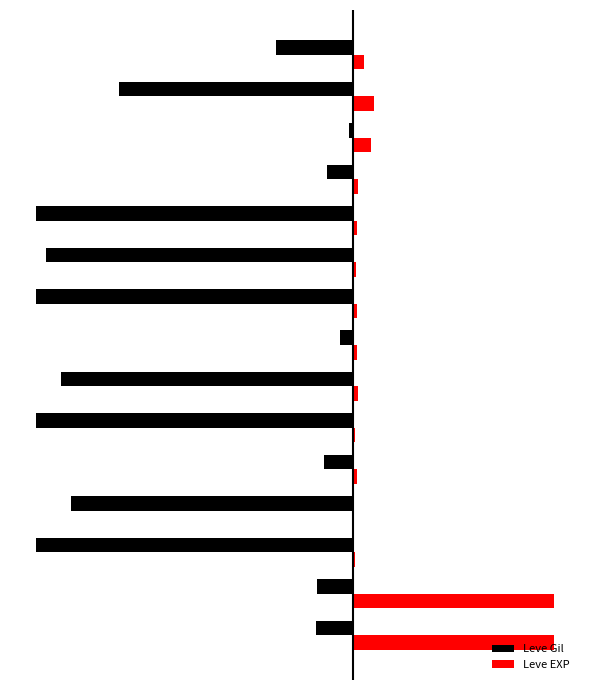

How many bars are there in total?

30